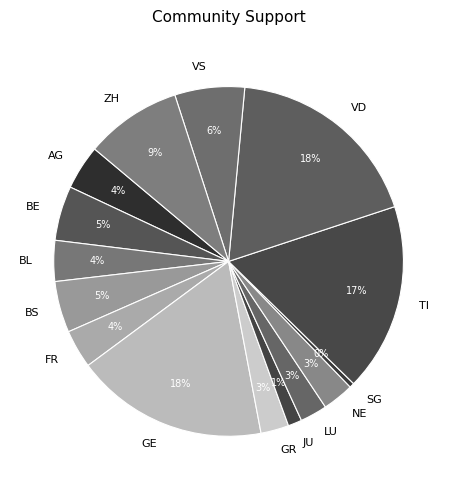

Between TI and VS, which is larger?

TI